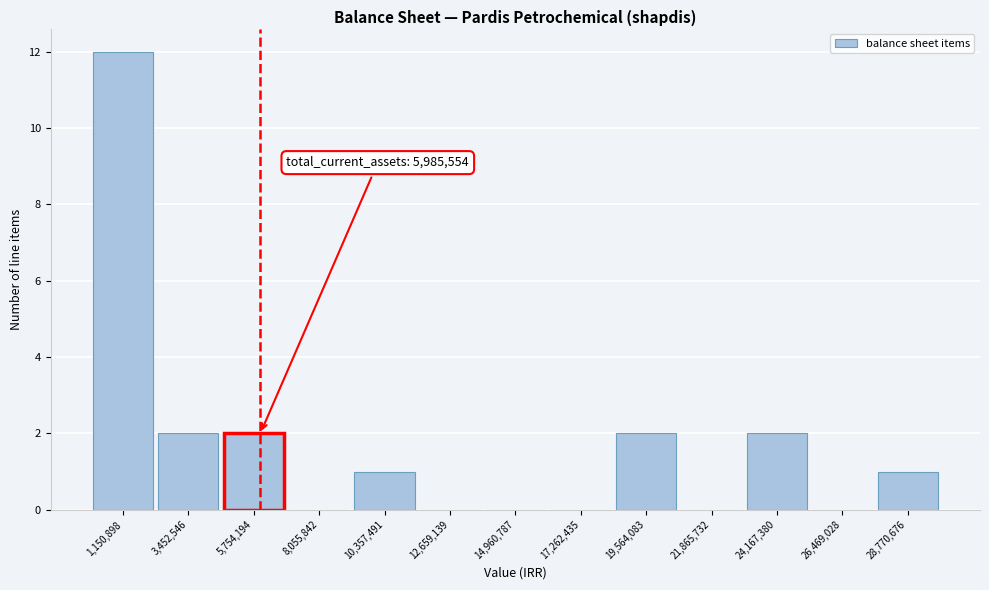

Over which range of the x-axis is the bar tallest?

0 to 2500000